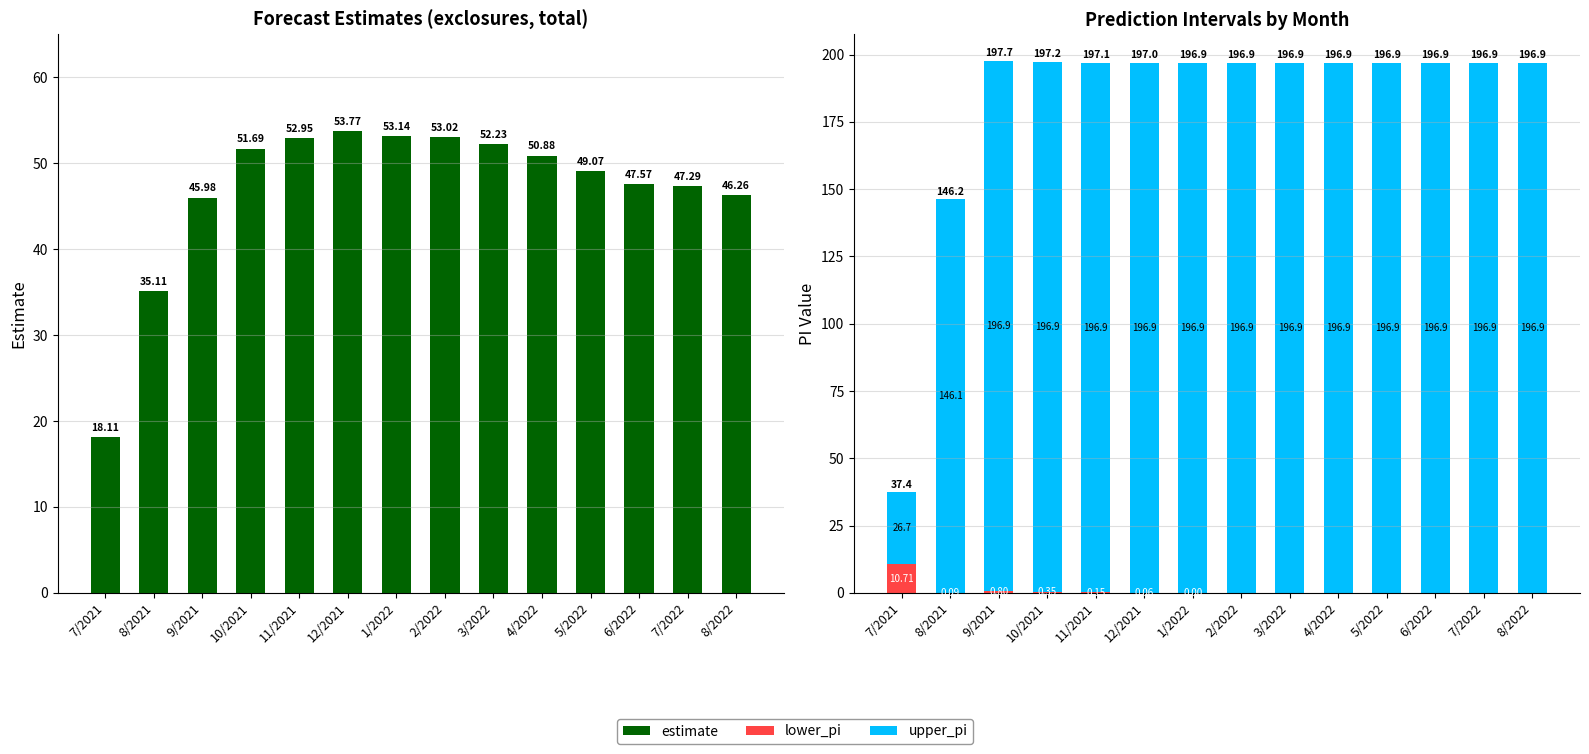

Reading right to left, list all the values displayed in this chart.

estimate: 46.3	47.3	47.6	49.1	50.9	52.2	53.0	53.1	53.8	52.9	51.7	46.0	35.1	18.1
lower_pi: 0.0	0.0	0.0	0.0	0.0	0.0	0.0	0.0	0.1	0.2	0.3	0.8	0.1	10.7
upper_pi: 196.9	196.9	196.9	196.9	196.9	196.9	196.9	196.9	196.9	196.9	196.9	196.9	146.1	26.7